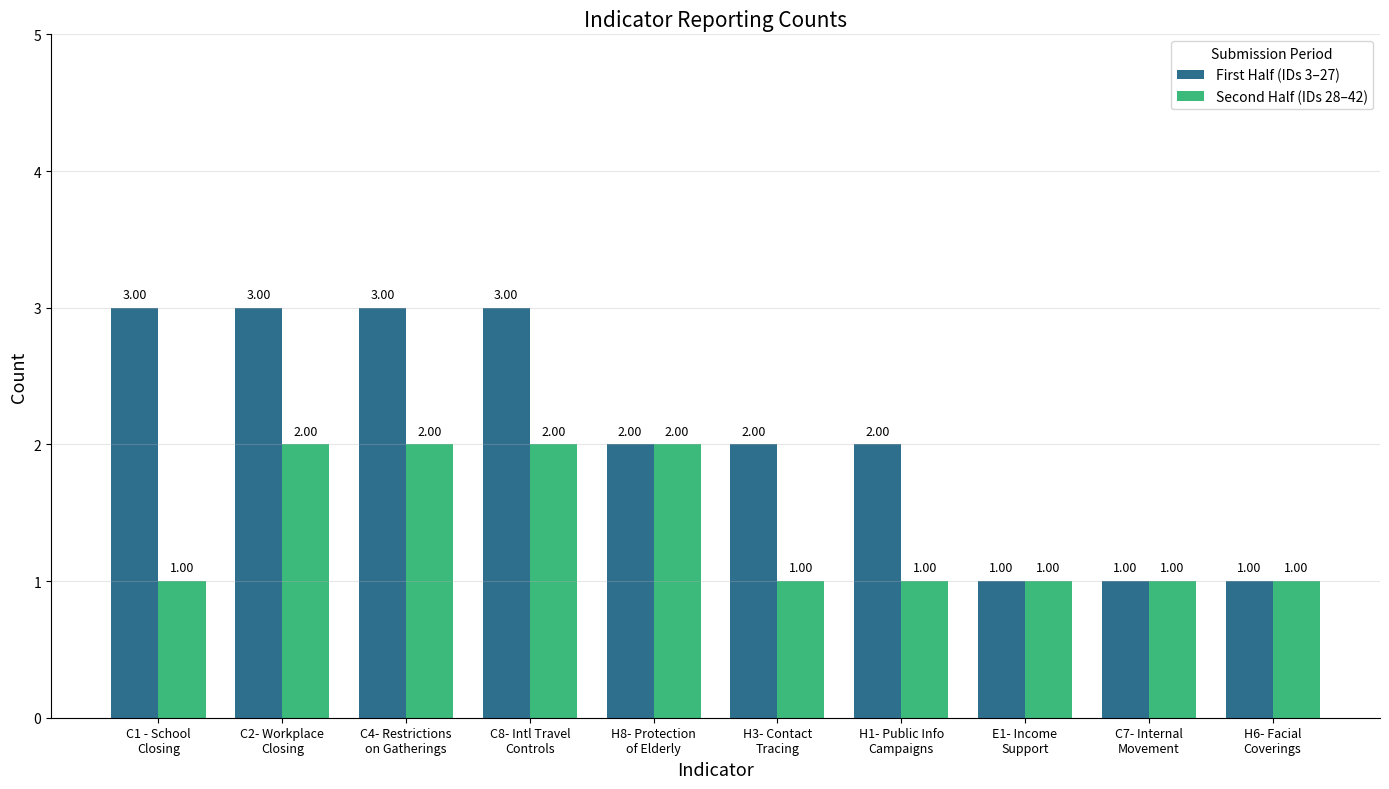

How many bars are there in total?

20